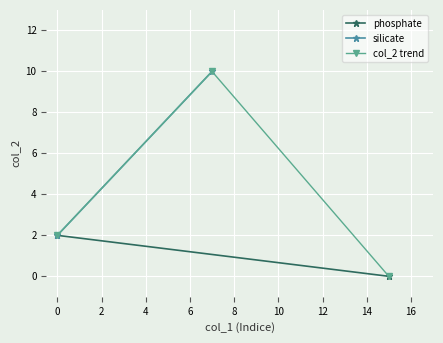

How many data points in silicate are less than 10?

1